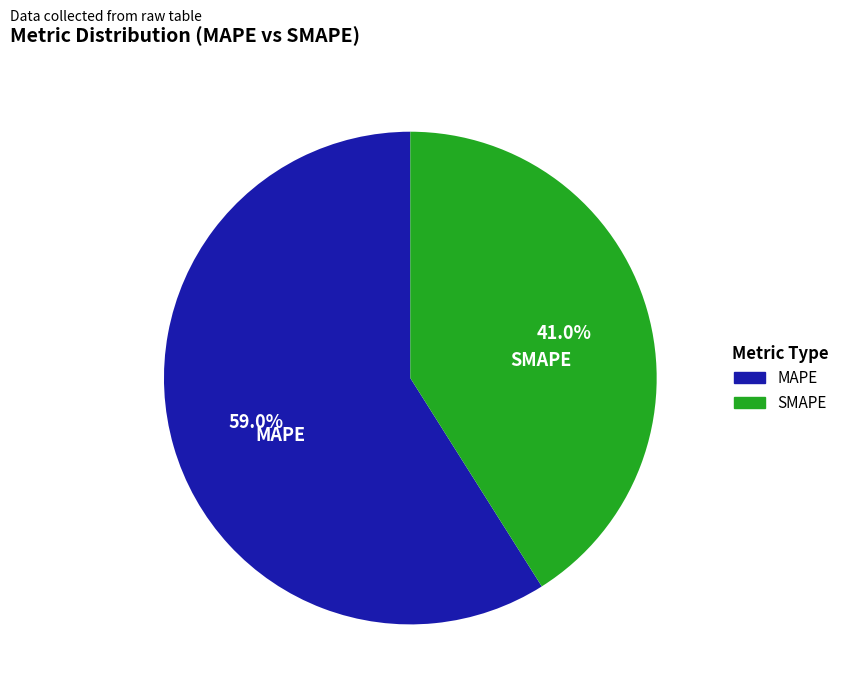

To the nearest percent, what is the combined percentage of MAPE and SMAPE?

100%